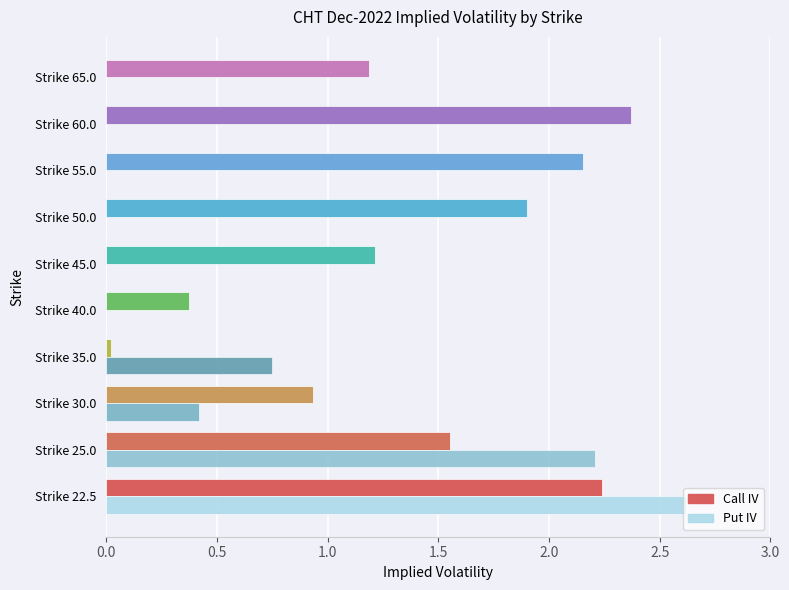

True or false: Put IV has a value of 0.0 at Strike 55.0.

True